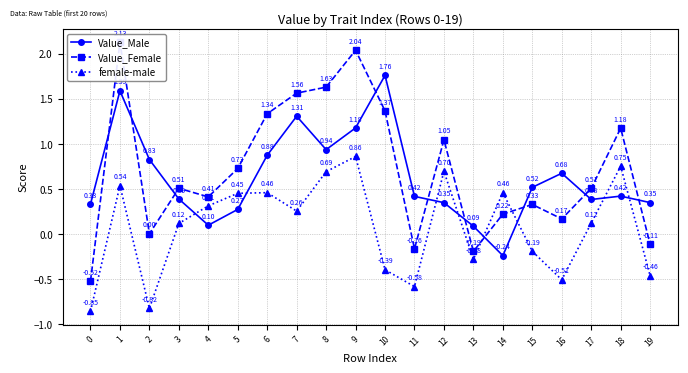

In Value_Male, how many points are higher than both neighbors (excluding endpoints)?

5